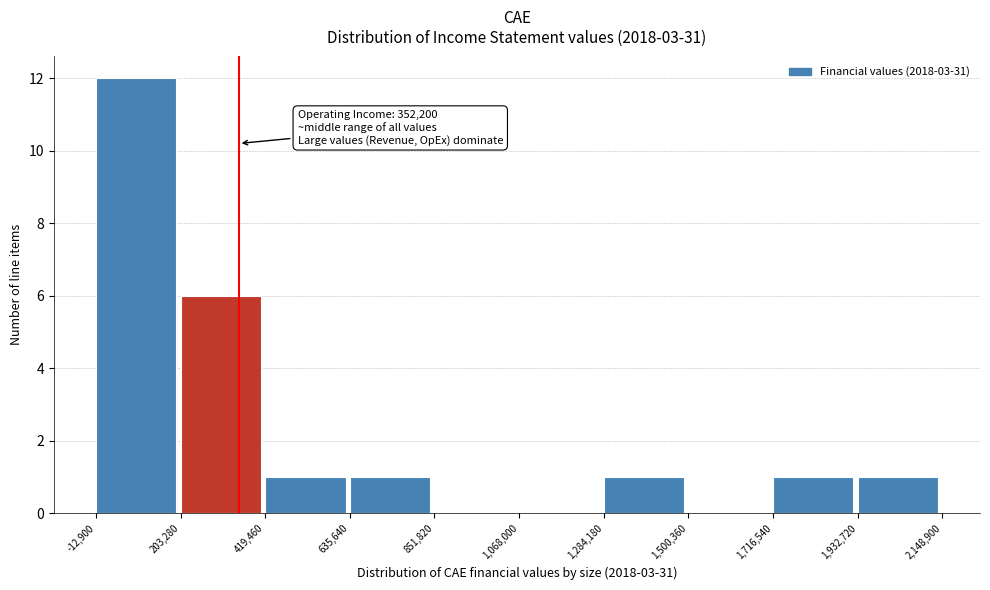

Which range on the x-axis has the tallest bar?

-12,900 to 203,280